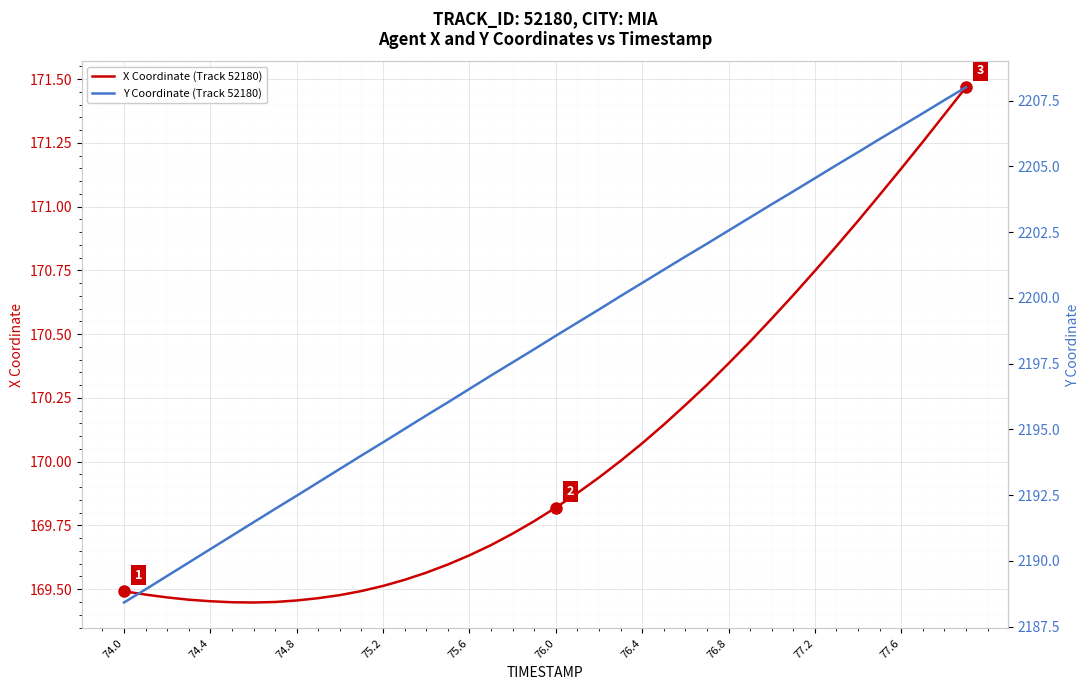

True or false: X Coordinate (Track 52180) has a value of 169.5 at 75.2.

True